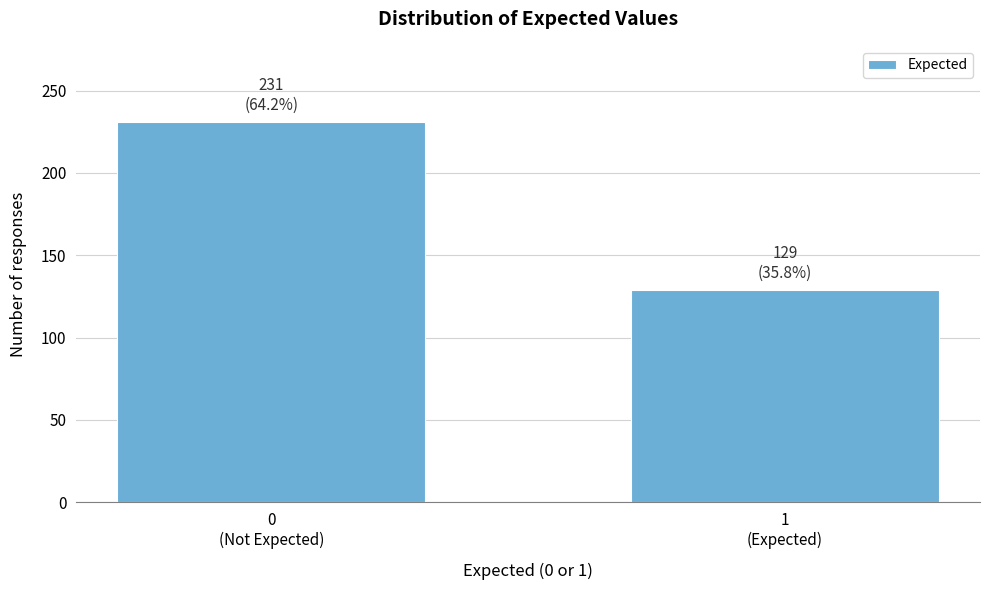

Reading left to right, list all the values displayed in this chart.

231	129